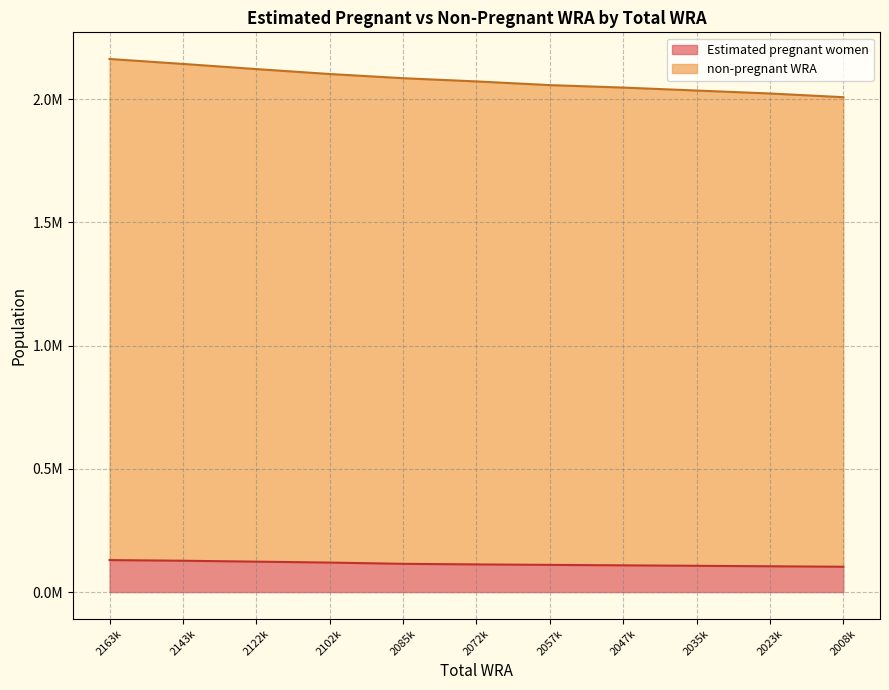

Count the number of categories in the chart.

11